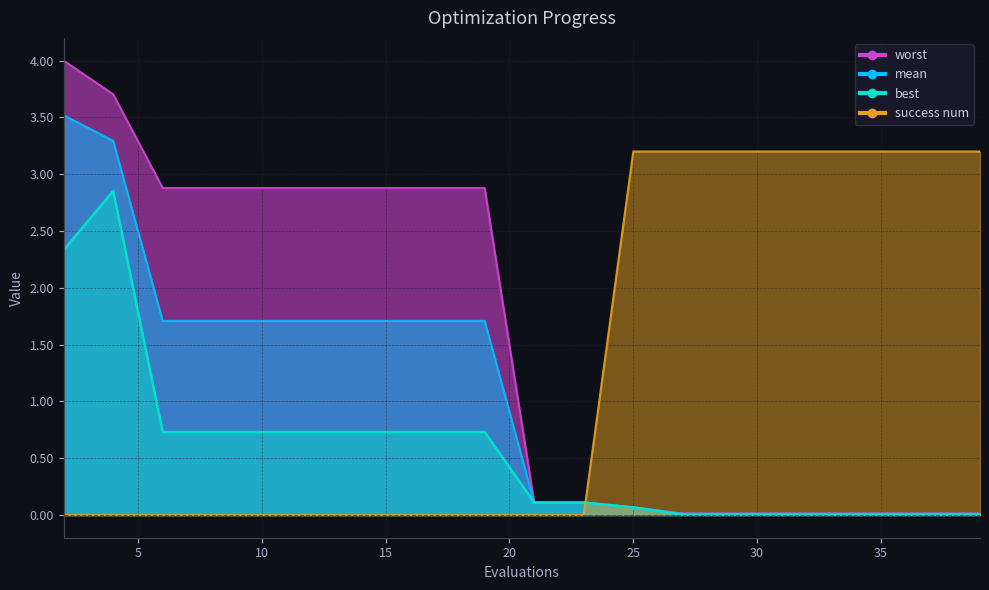

Which series has the widest spread of values?

worst